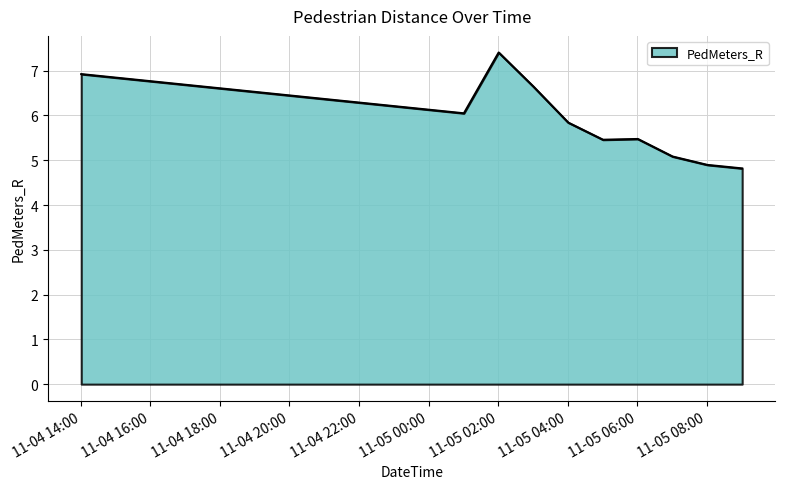

What is the smallest value displayed?

4.8